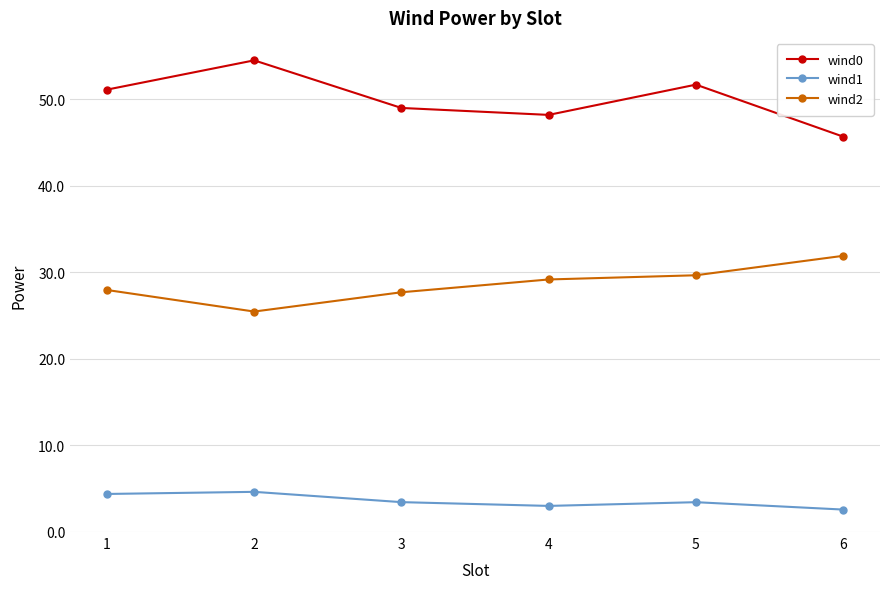

Between 1 and 6, which series saw the biggest shift?

wind0